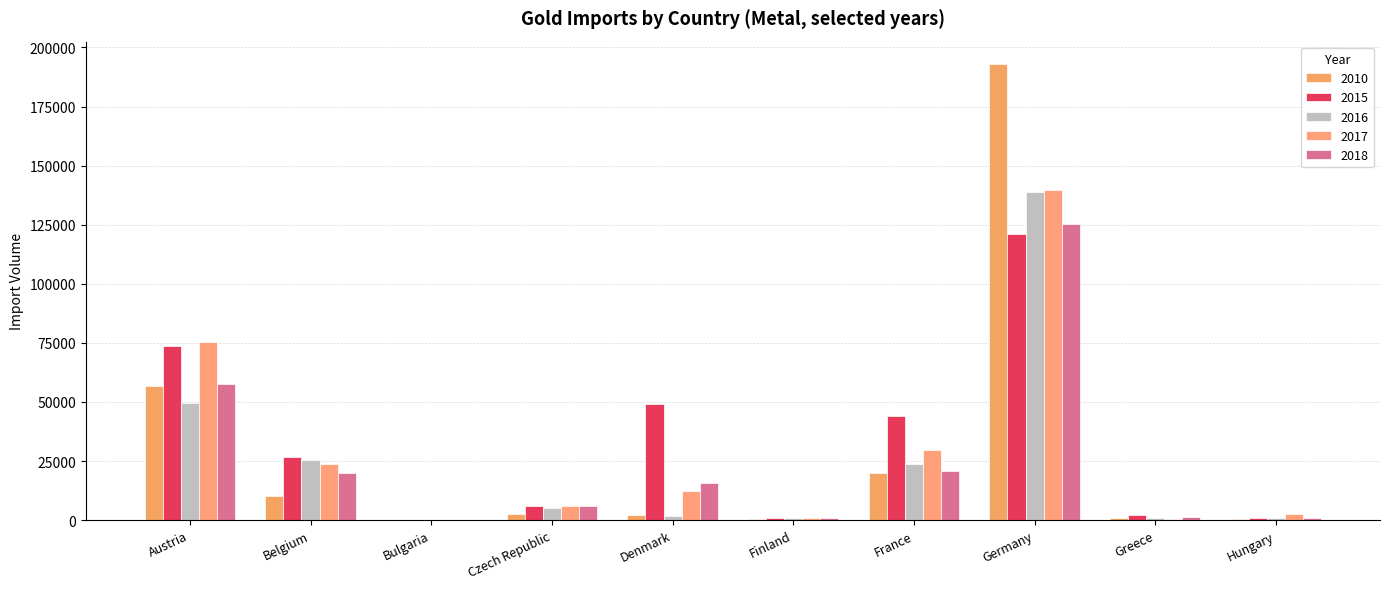

At which category is the sum across all series the highest?

Germany